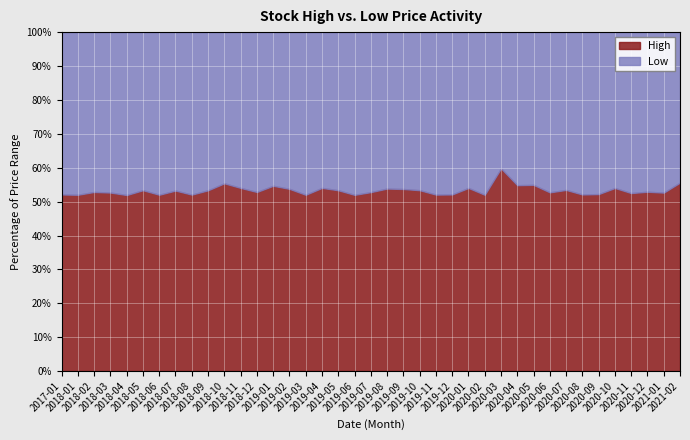

How many lines are shown in the chart?

2